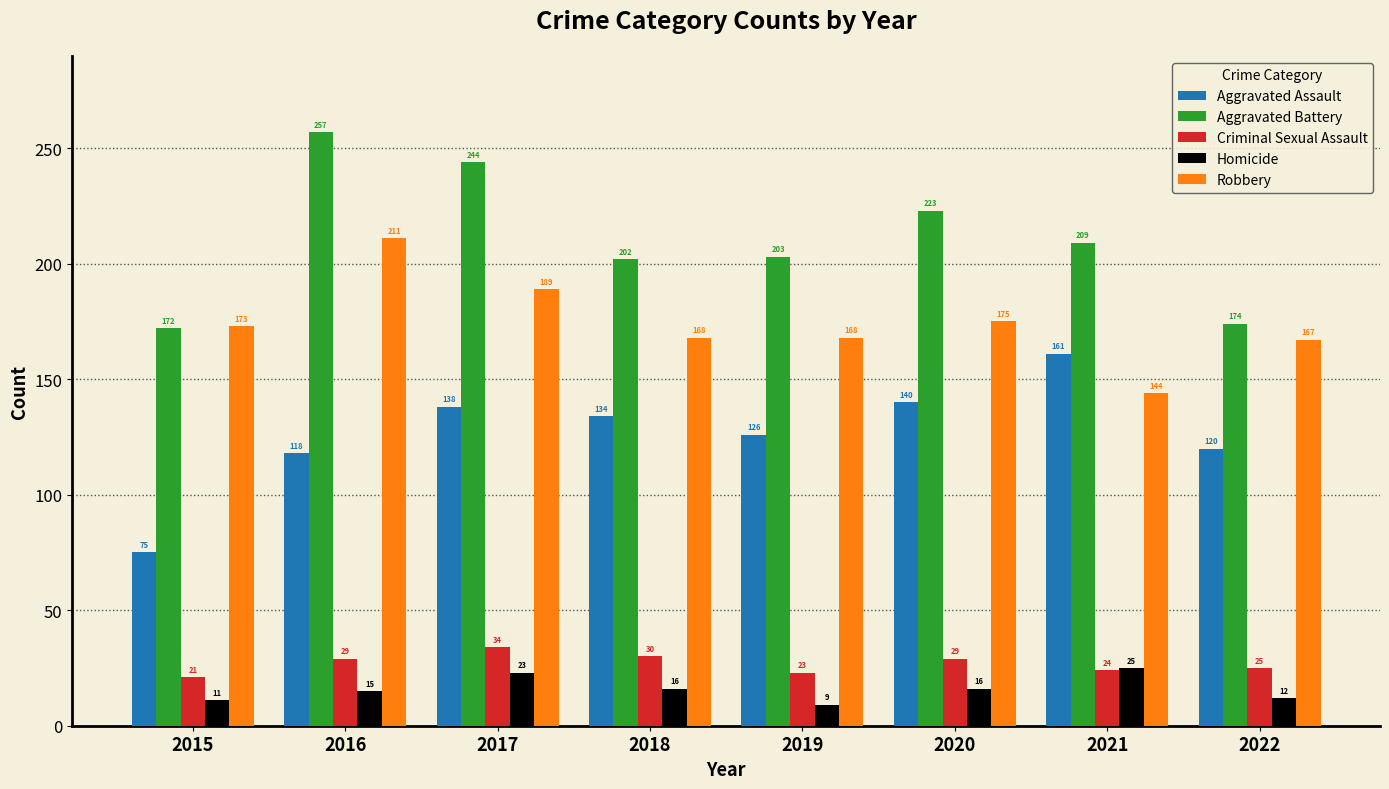

Rank the series at 2019 from lowest to highest value.

Homicide, Criminal Sexual Assault, Aggravated Assault, Robbery, Aggravated Battery